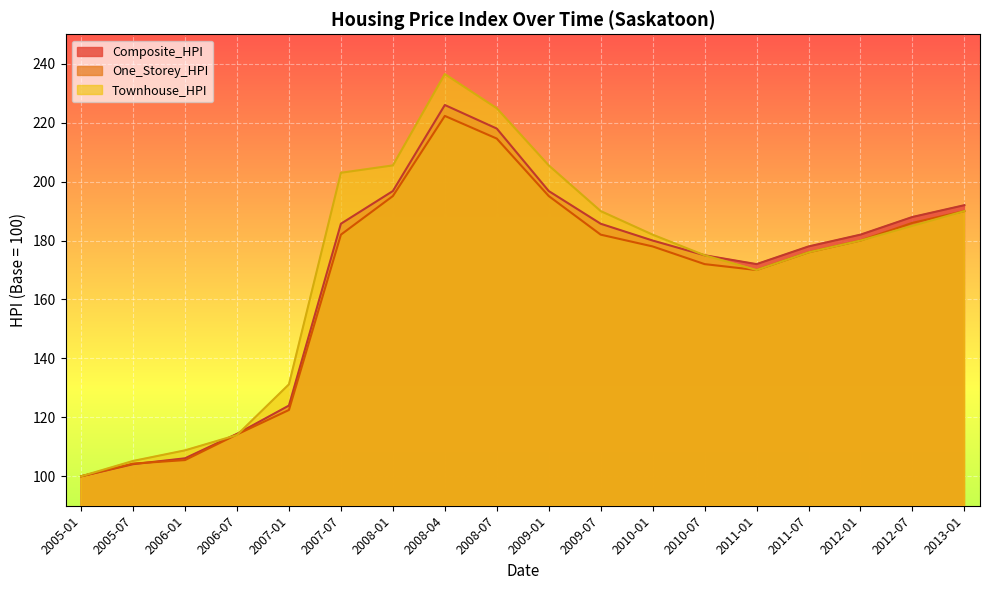

What position from the right is 2009-01?

9